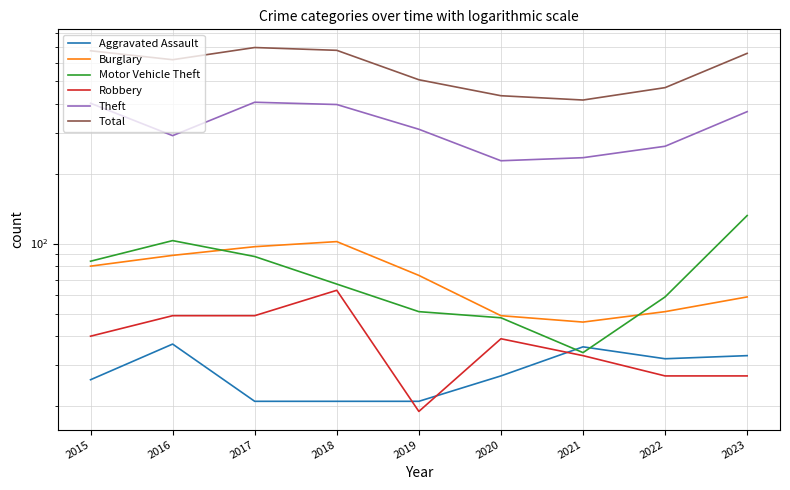

At how many categories does at least one series exceed 286?

9